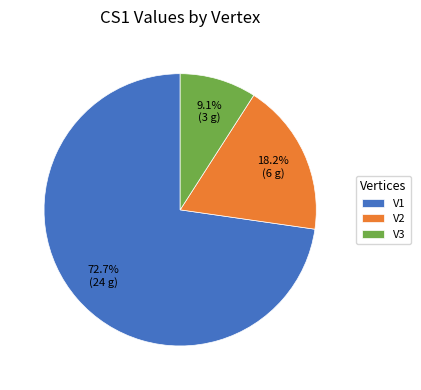

The V1 slice represents 73% of the pie. True or false?

True